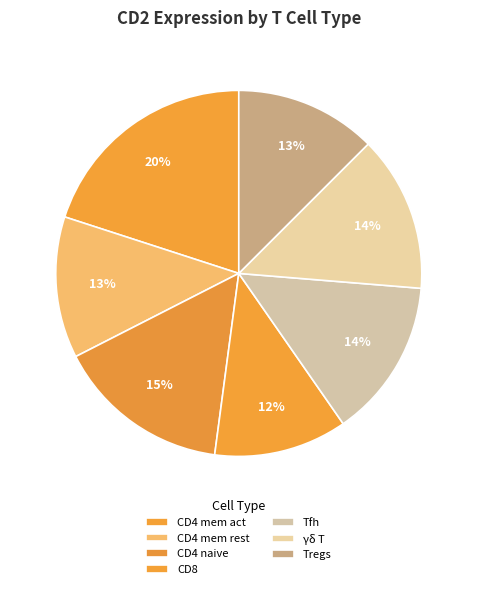

How many segments does this pie chart have?

7